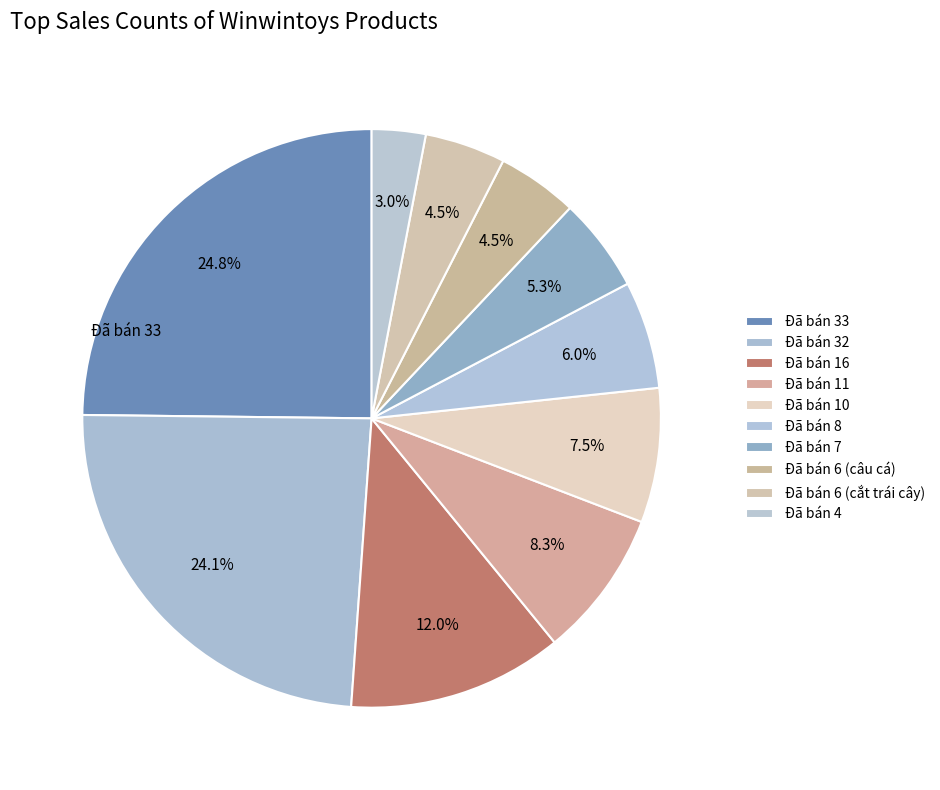

Is Đã bán 32 the majority of the pie?

No